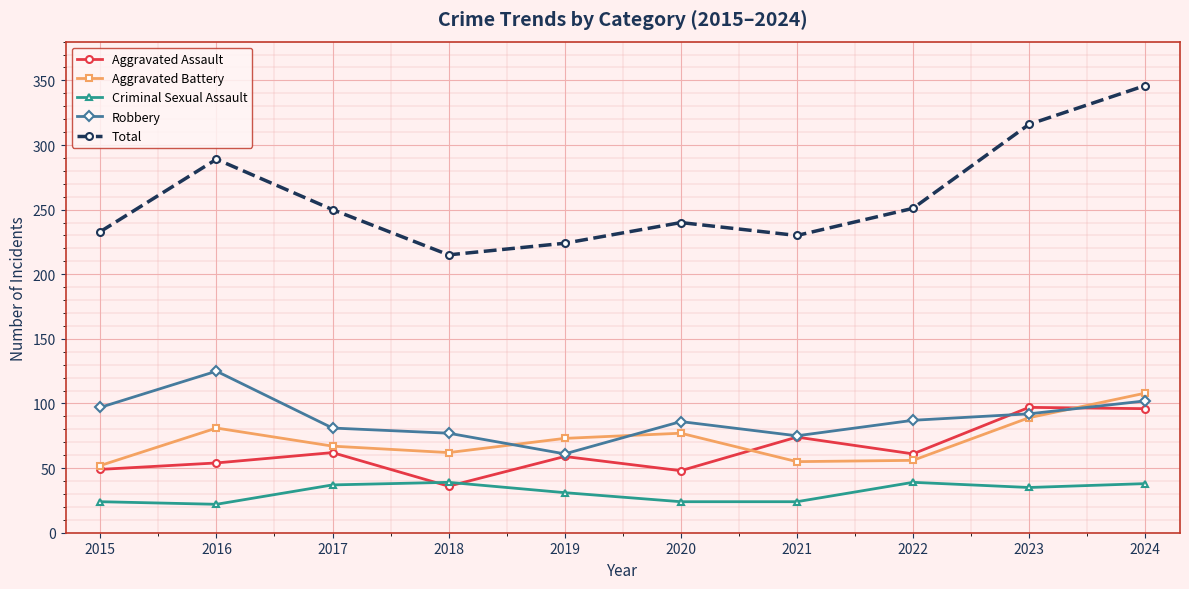

What is the approximate value of Criminal Sexual Assault at 2019?

31